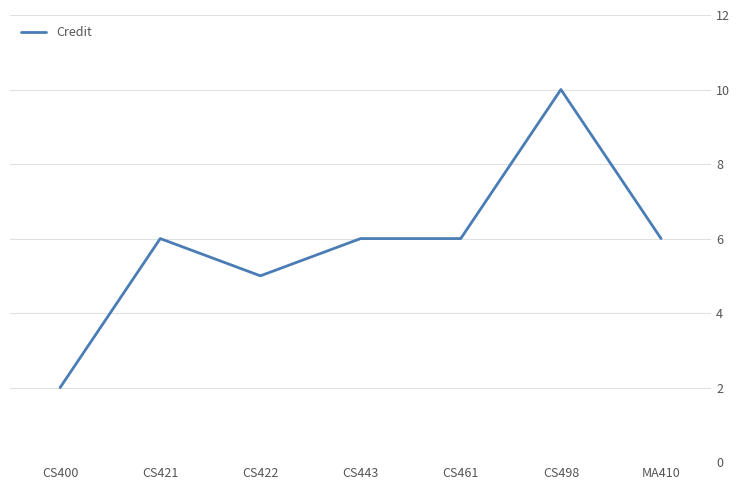

Which category has the lowest value across all series?

CS400